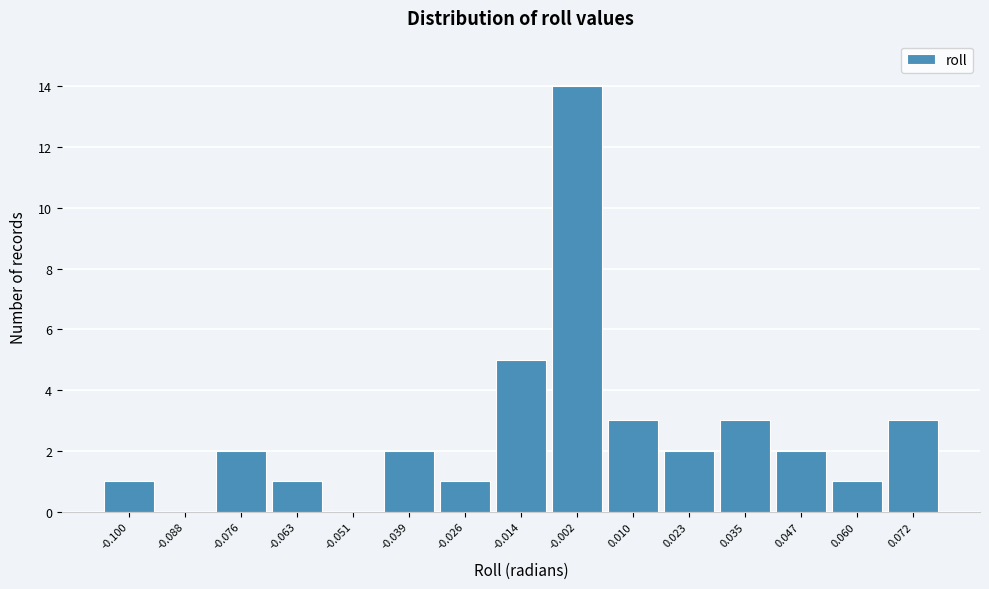

Reading left to right, list all the values displayed in this chart.

-0.100=1	-0.088=0	-0.076=2	-0.063=1	-0.051=0	-0.039=2	-0.026=1	-0.014=5	-0.002=14	0.010=3	0.023=2	0.035=3	0.047=2	0.060=1	0.072=3